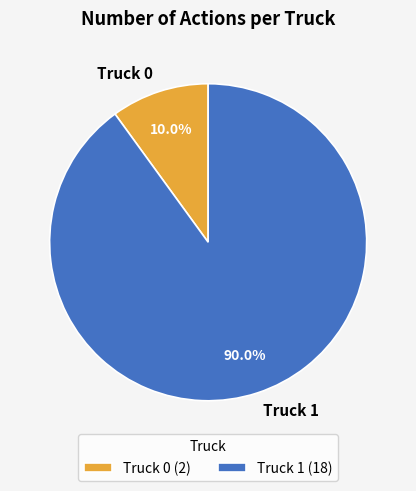

Which category has the smallest portion of the pie?

Truck 0